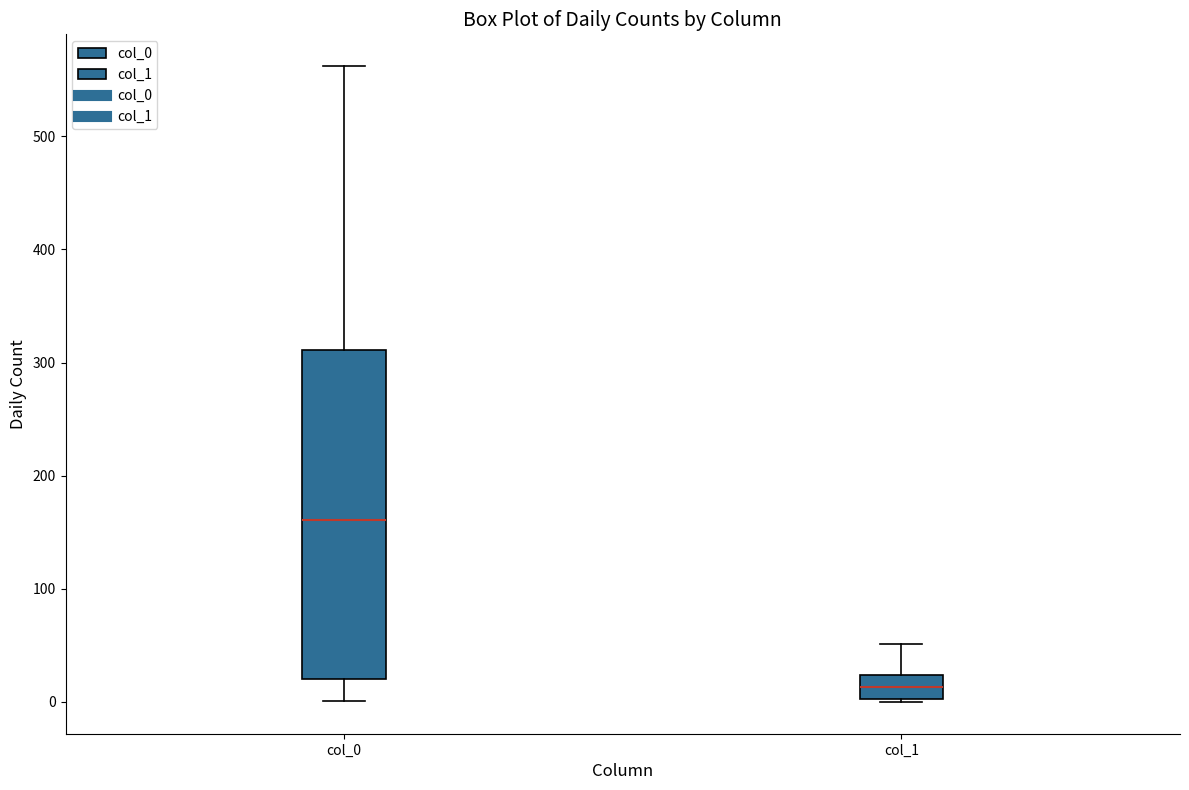

Comparing the boxes themselves (not the whiskers), which one is the tallest?

col_0